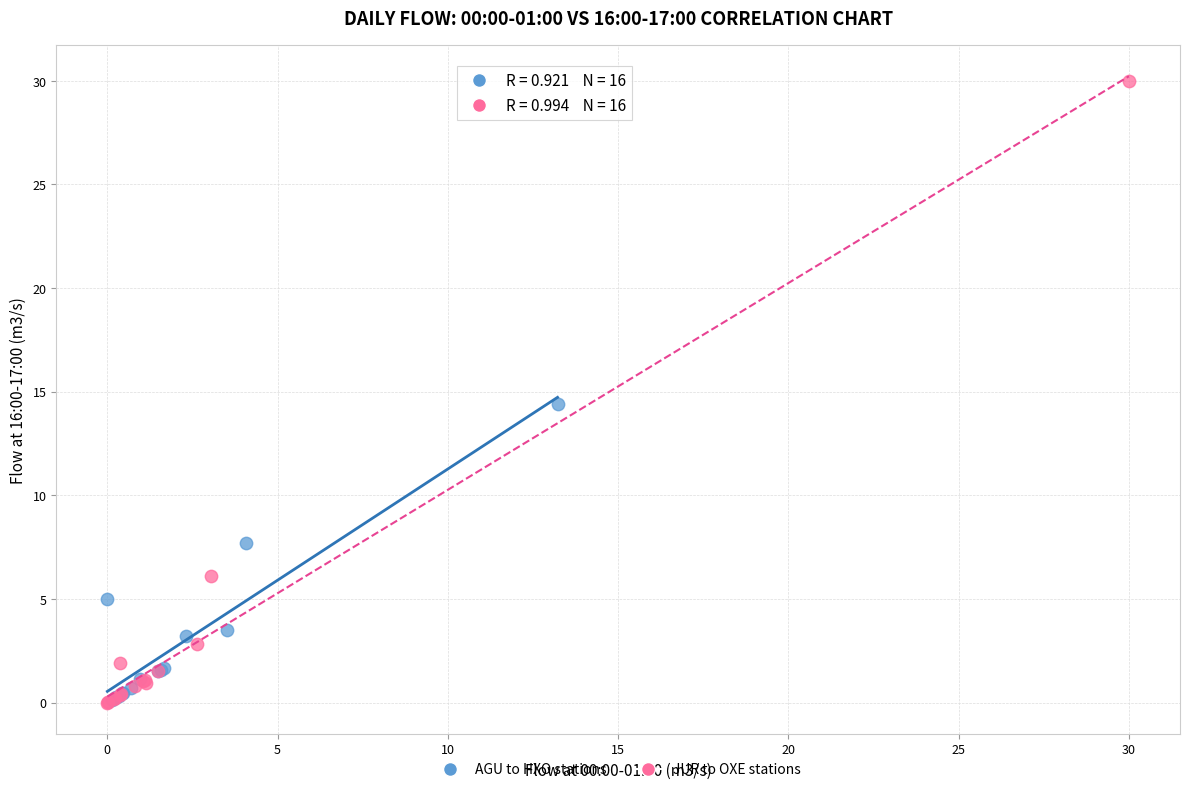

Which series reaches the maximum Y coordinate?

JUR to OXE stations